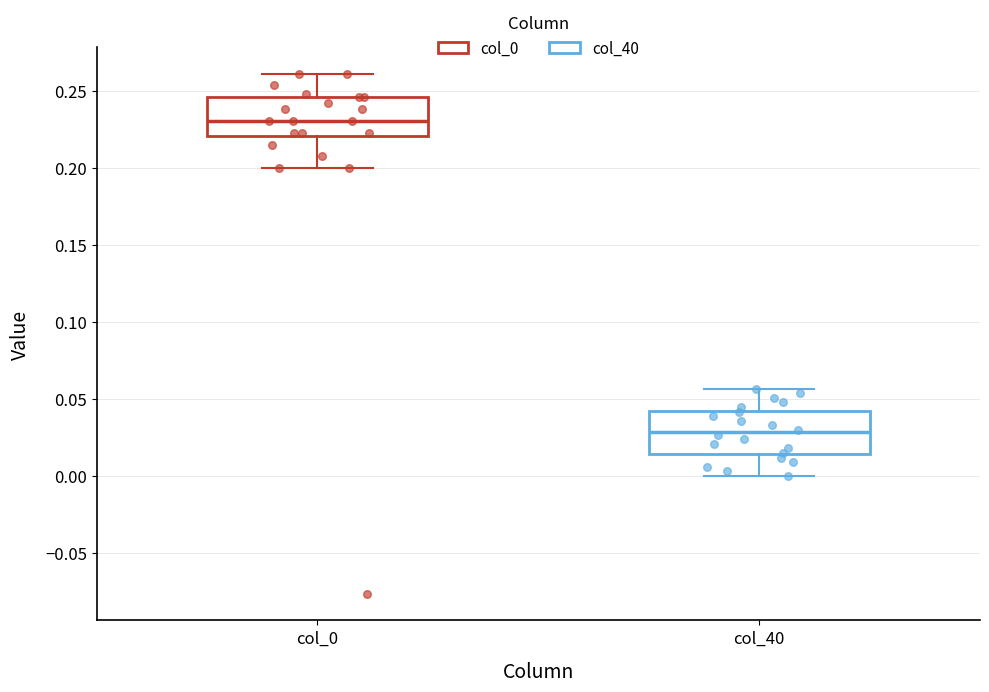

Reading left to right, read every box against the y-axis: the position of its median line, the range the box covers, and the ends of its whiskers. The values are not printed on the chart, so give them approximately, as read against the axis.

col_0: median 0.230, box 0.220 to 0.245, whiskers 0.200 to 0.260
col_40: median 0.030, box 0.015 to 0.045, whiskers 0.000 to 0.055